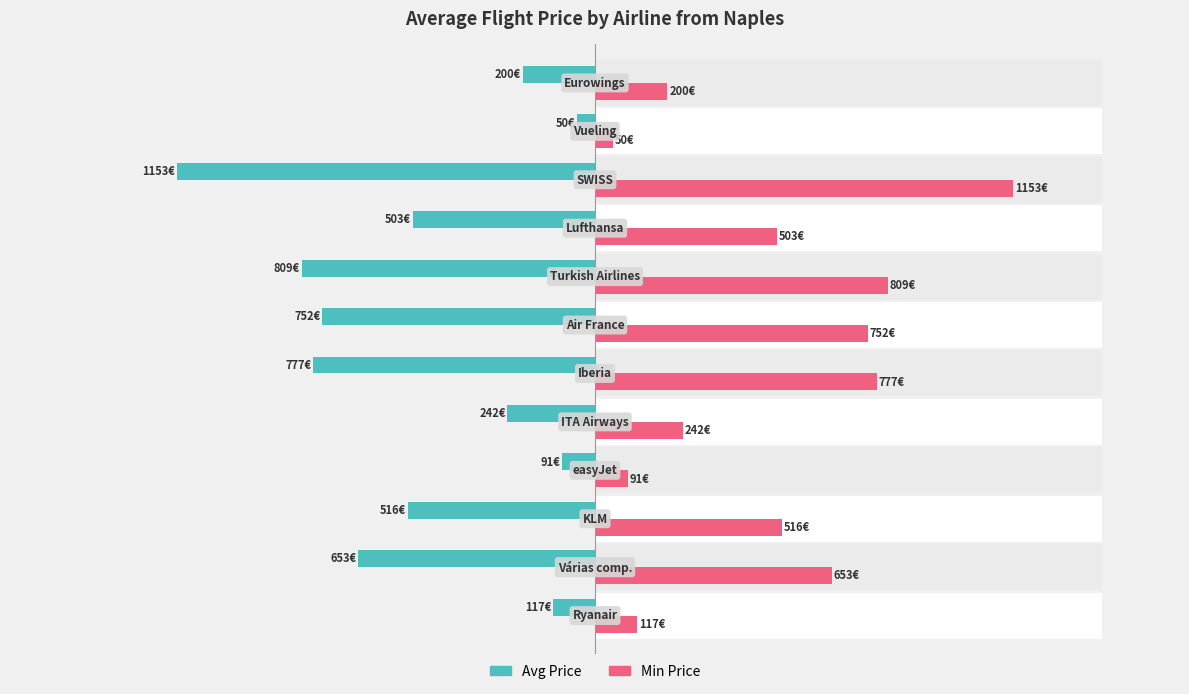

Rank the series by their maximum value, from lowest to highest.

Avg Price, Min Price